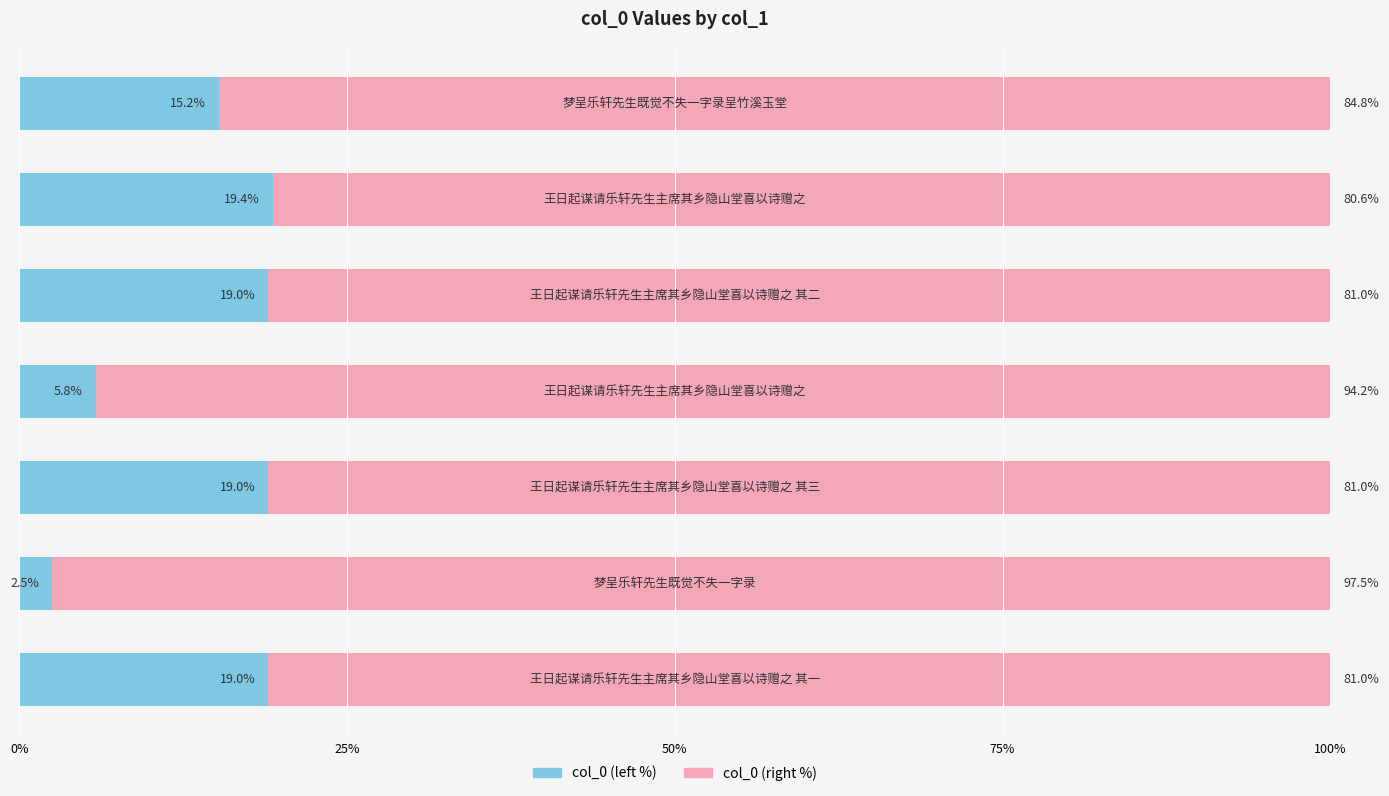

How many data points does each series have?

7